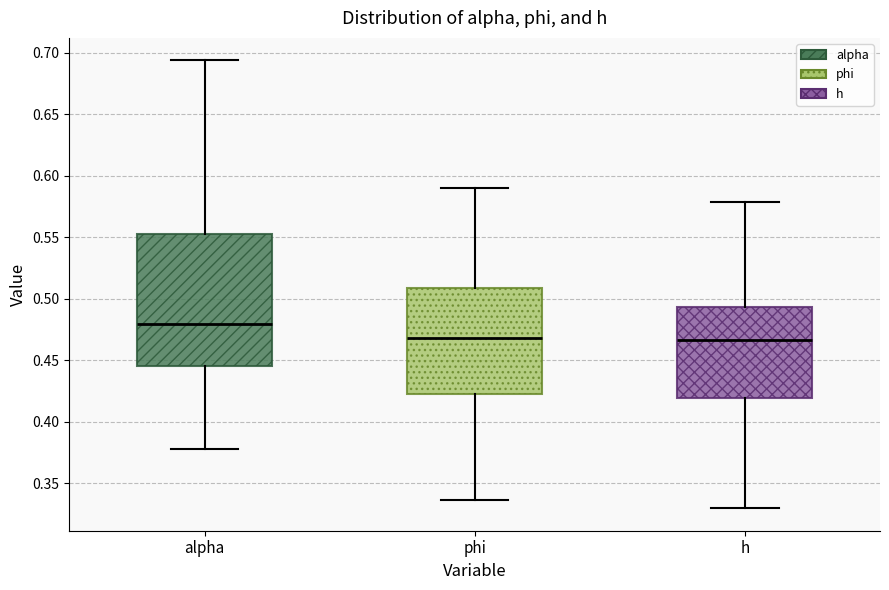

Reading left to right, transcribe this box plot: for each box, give where its median line is, the range the box spans, and where its two whiskers end, as read against the y-axis. The values are not printed on the chart, so give them approximately, as read against the axis.

alpha: median 0.480, box 0.445 to 0.555, whiskers 0.380 to 0.695
phi: median 0.470, box 0.420 to 0.510, whiskers 0.335 to 0.590
h: median 0.465, box 0.420 to 0.495, whiskers 0.330 to 0.580